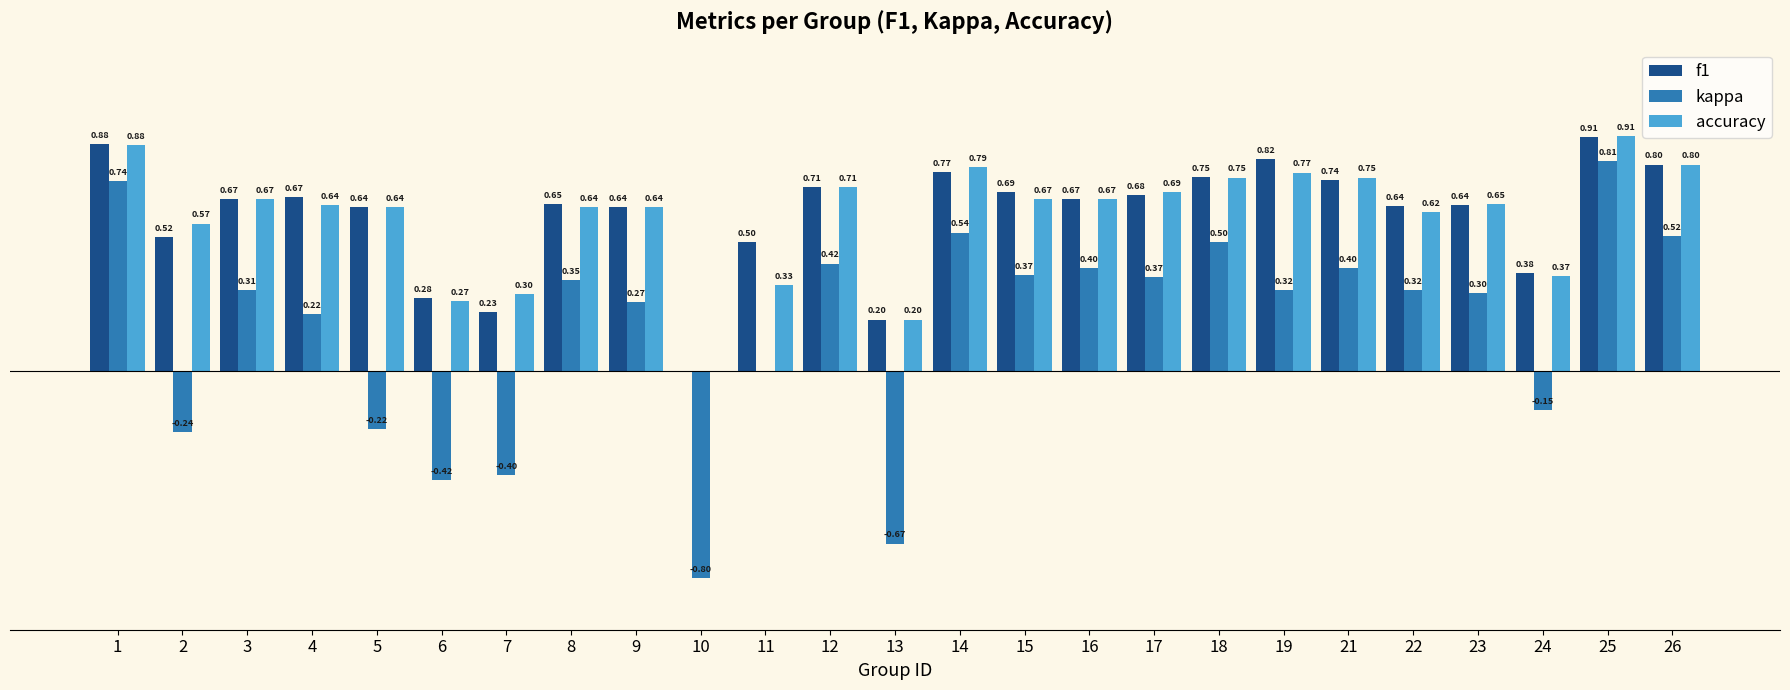

Are the bars horizontal?

No